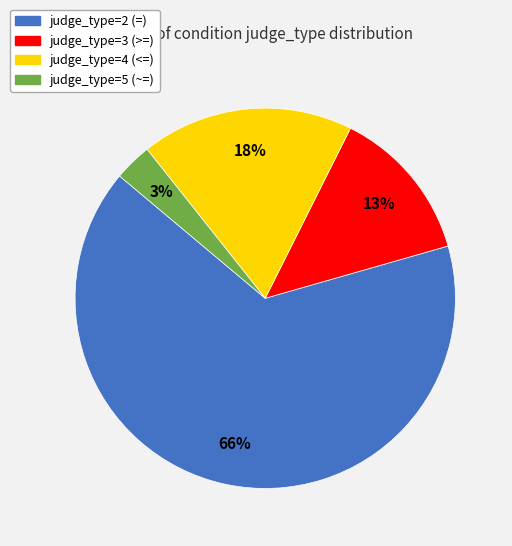

To the nearest percent, what portion does judge_type=5 (~=) represent?

3%